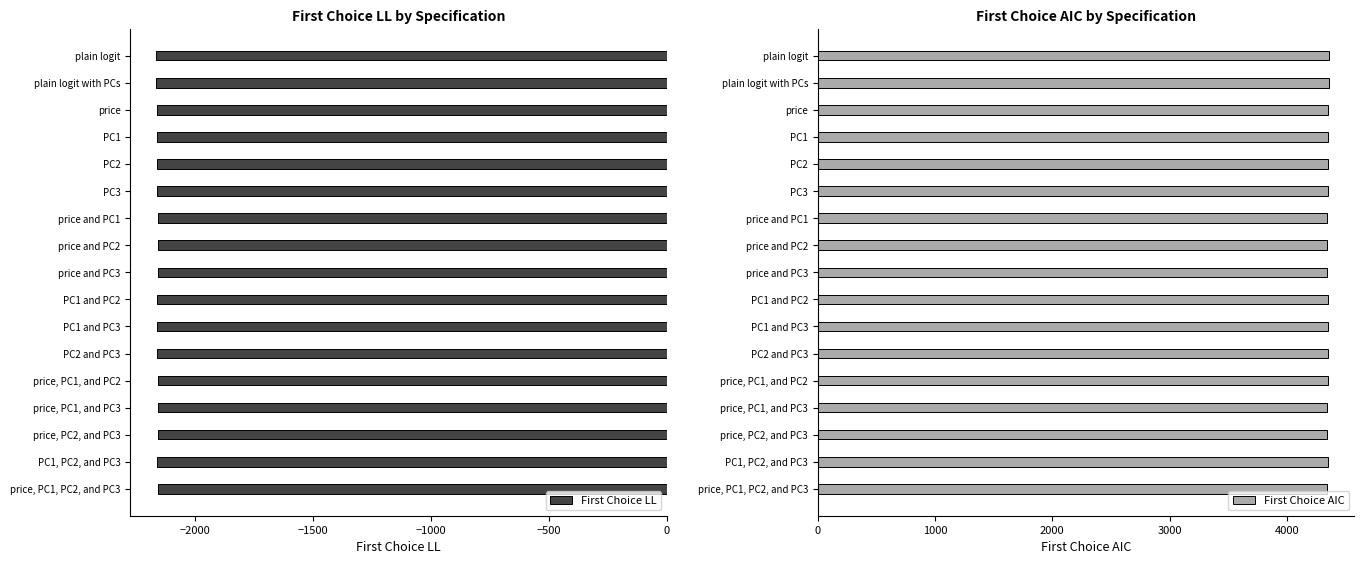

What is the smallest value displayed?

-2164.5